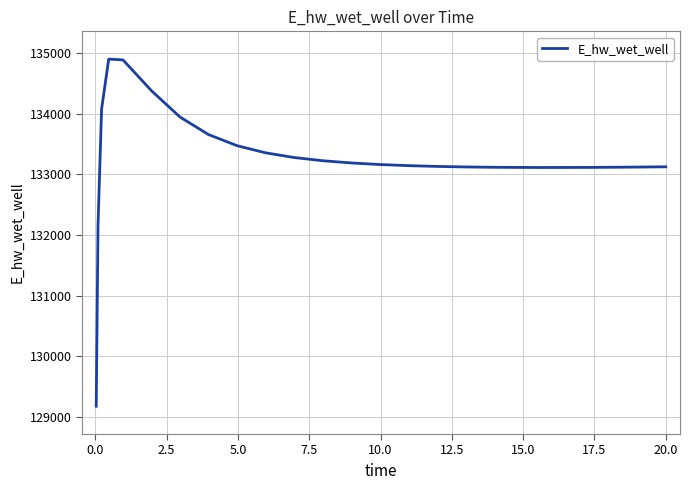

What is the sum of all values?

3464329.7